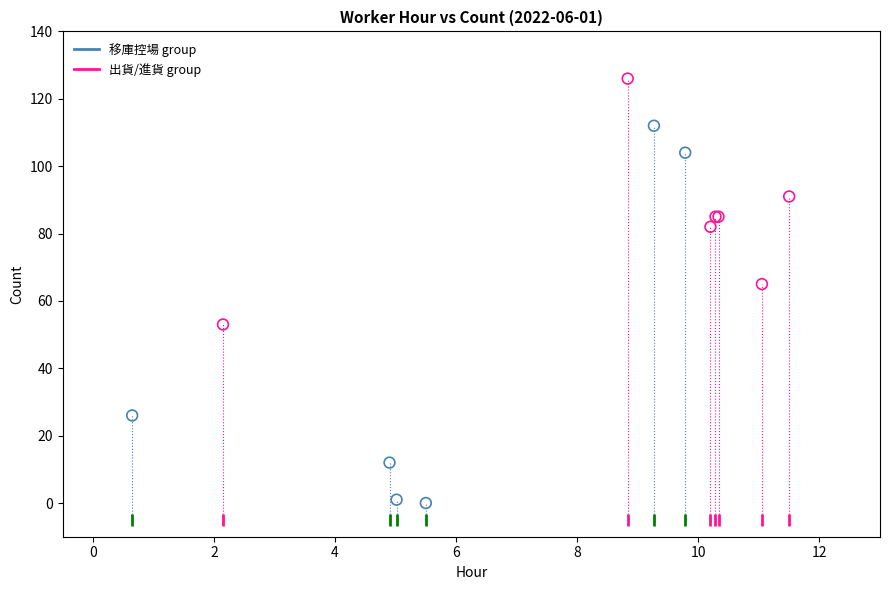

What are all the series names shown in the legend?

移庫控場 group, 出貨/進貨 group